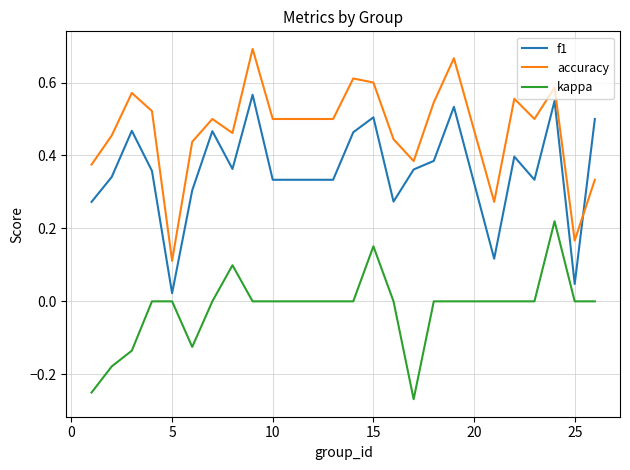

List the series in order of their peak value, highest first.

accuracy, f1, kappa